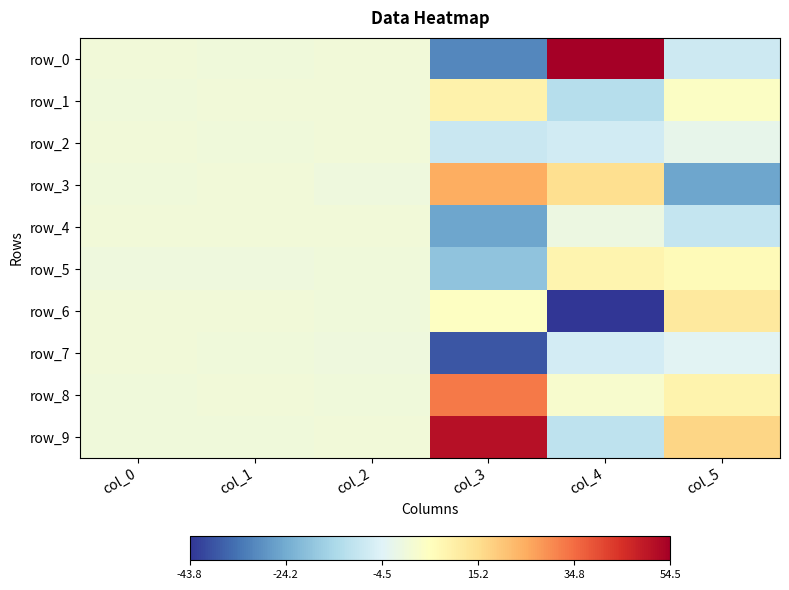

At which label is row_2 closest to -3?

col_5